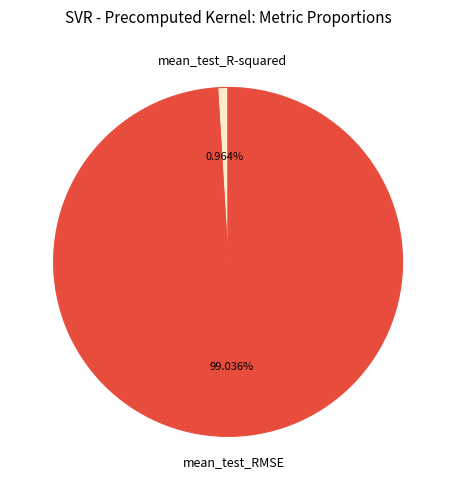

Which slice is the largest?

mean_test_RMSE